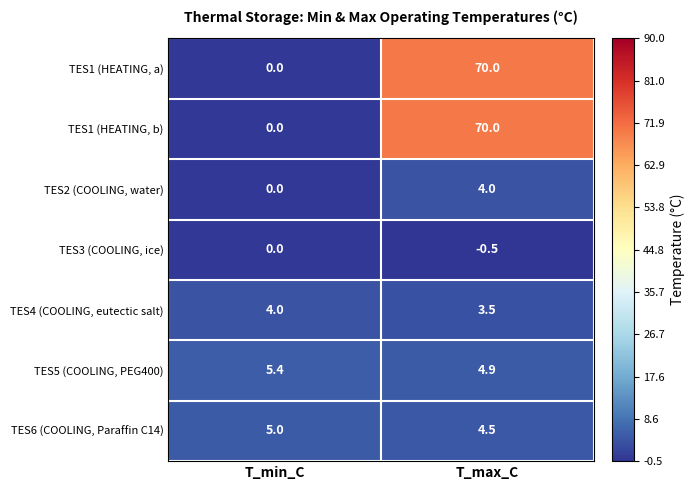

Reading left to right, extract all data points from this chart.

TES1 (HEATING, a): 0.0	70.0
TES1 (HEATING, b): 0.0	70.0
TES2 (COOLING, water): 0.0	4.0
TES3 (COOLING, ice): 0.0	-0.5
TES4 (COOLING, eutectic salt): 4.0	3.5
TES5 (COOLING, PEG400): 5.4	4.9
TES6 (COOLING, Paraffin C14): 5.0	4.5